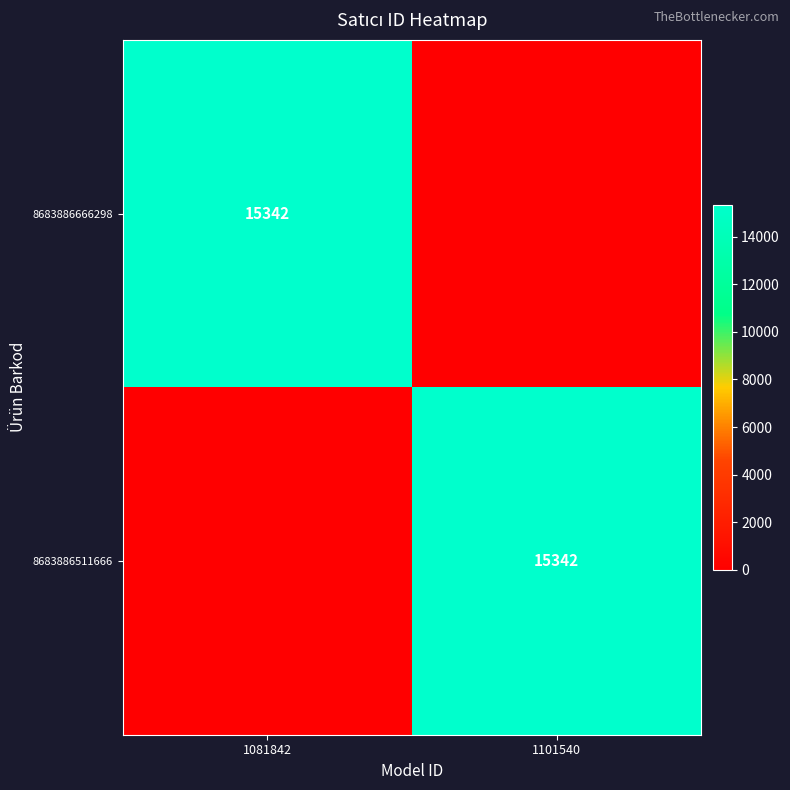

At which category is the sum across all series the highest?

1081842